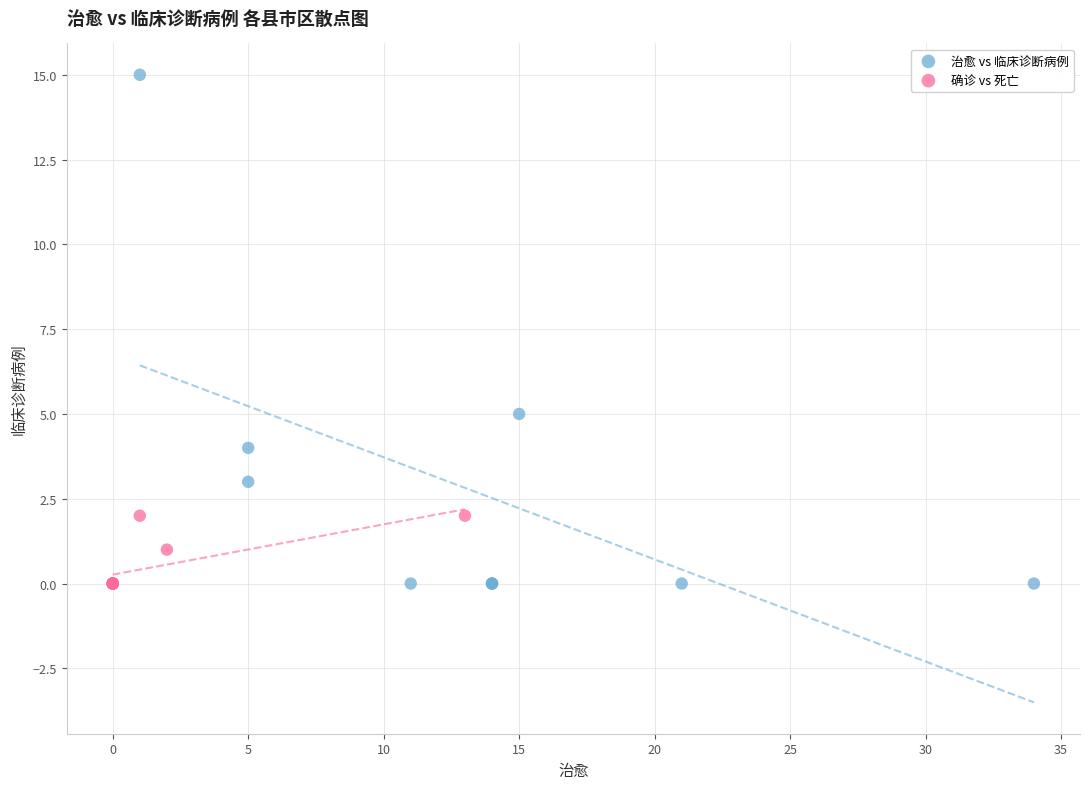

Which series has the largest Y range (max minus min)?

治愈 vs 临床诊断病例